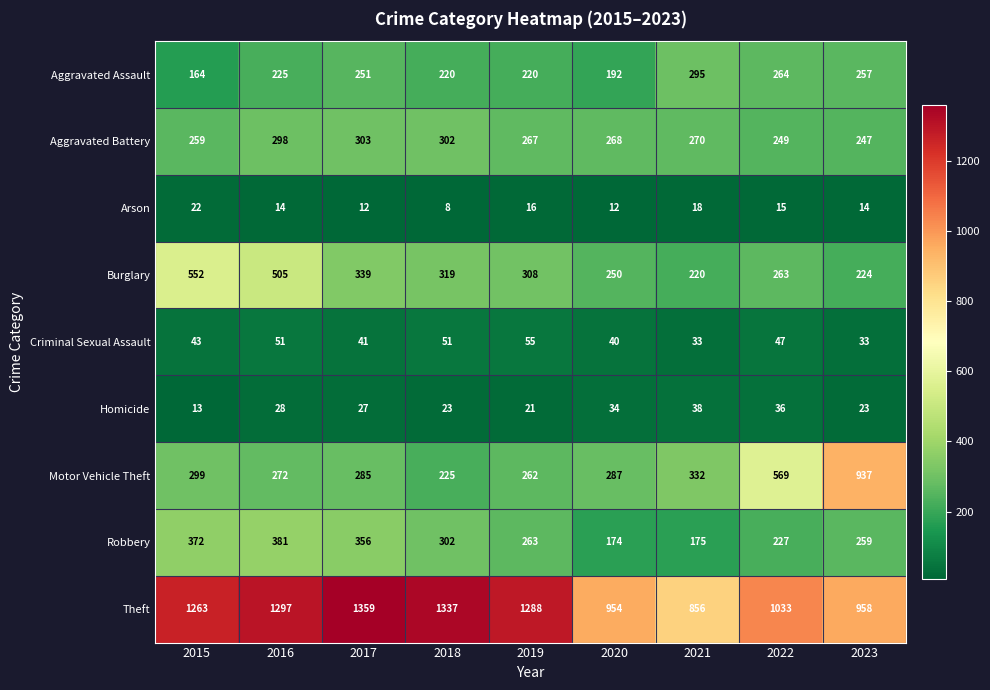

Rank the series by their maximum value, from lowest to highest.

Arson, Homicide, Criminal Sexual Assault, Aggravated Assault, Aggravated Battery, Robbery, Burglary, Motor Vehicle Theft, Theft